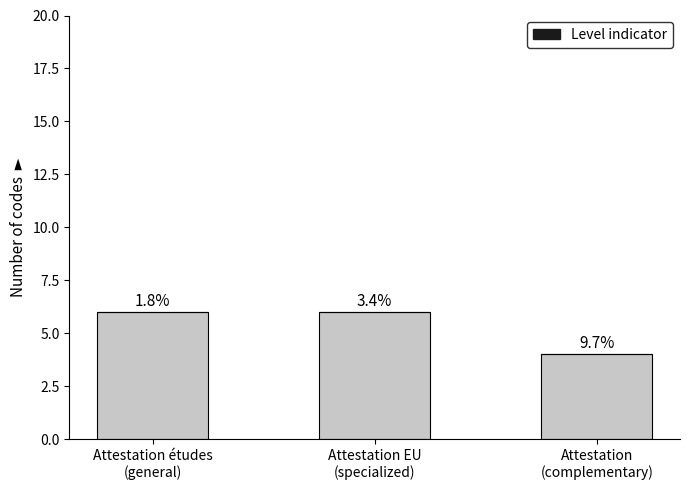

Reading left to right, list all the values displayed in this chart.

Attestation codes (base): 6	6	4
Level indicator: 0	0	0